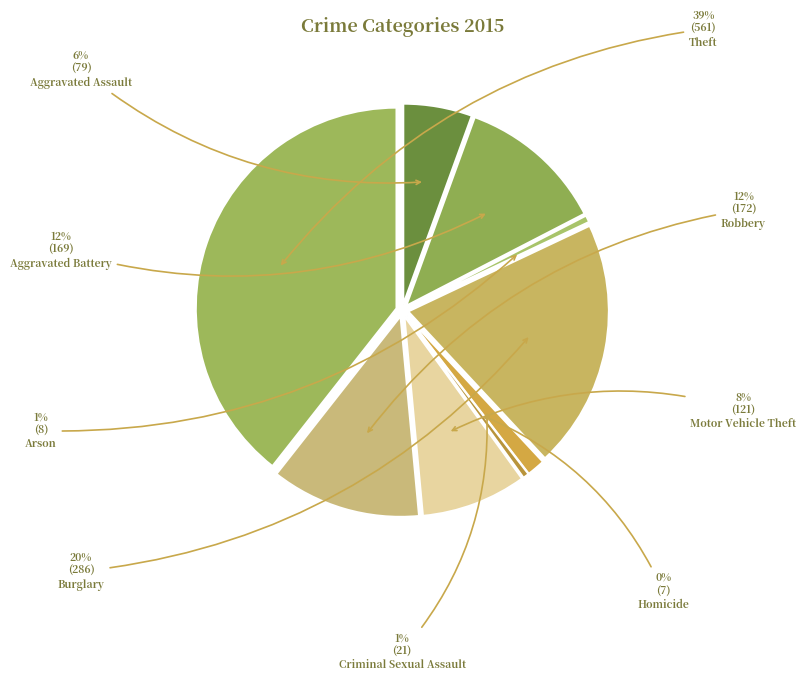

How many segments does this pie chart have?

9